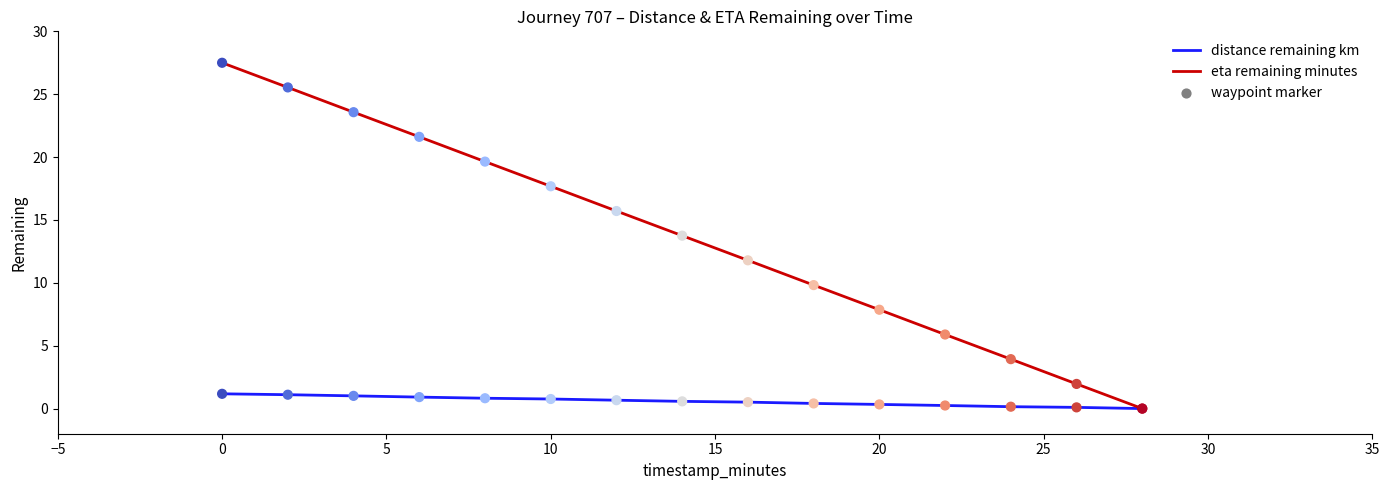

List the series in order of their overall mean, highest first.

eta remaining minutes, distance remaining km